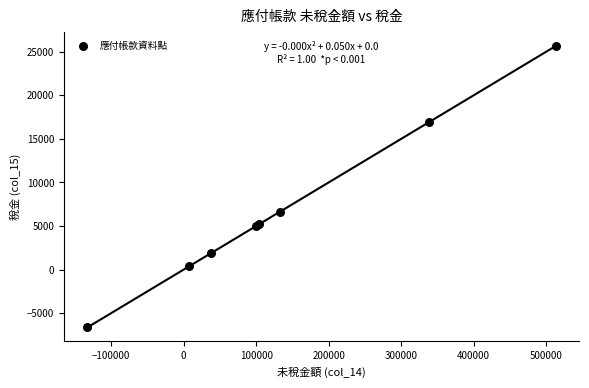

What Y value in the scatter plot is closest to 9510?

6630